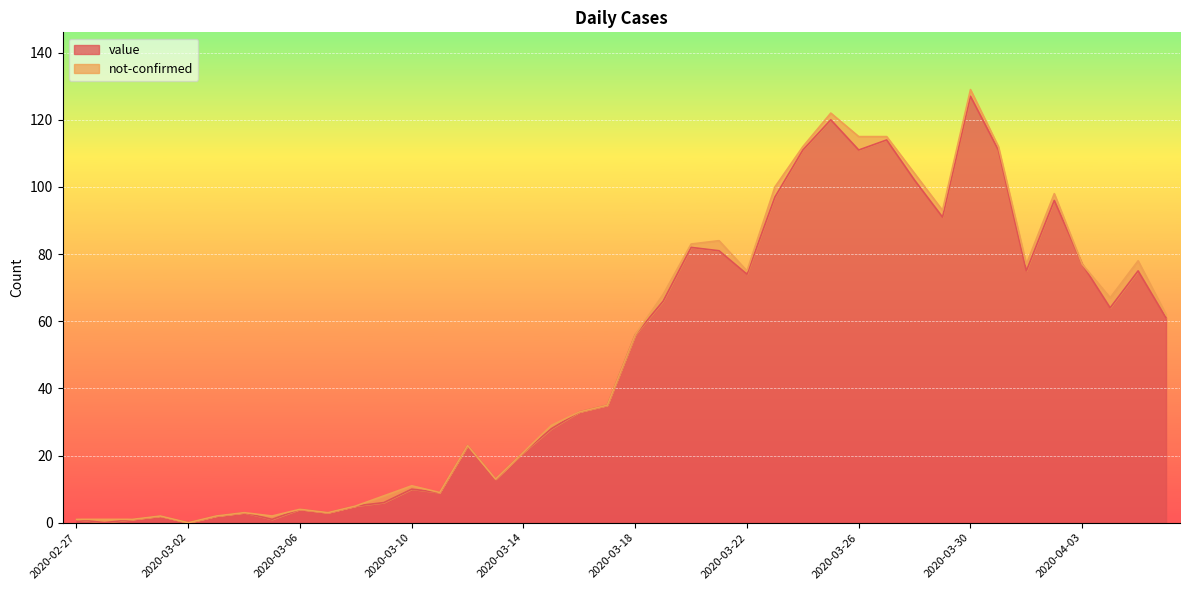

Which has a higher value, 2020-03-22 or 2020-03-03?

2020-03-22